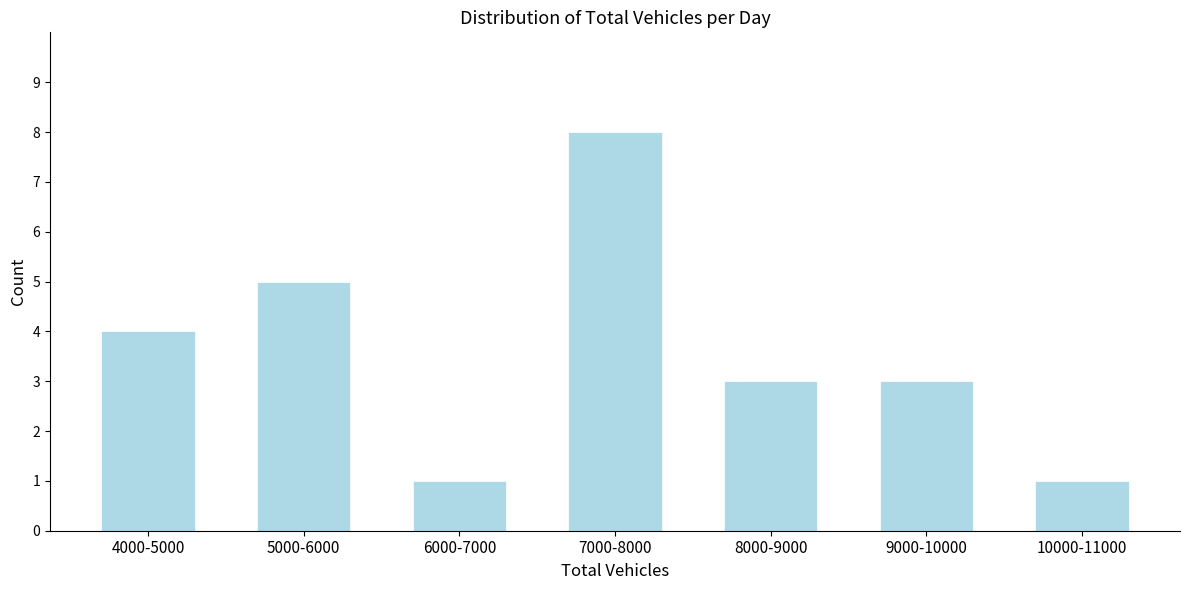

Reading left to right, transcribe all the data shown in this chart.

4	5	1	8	3	3	1